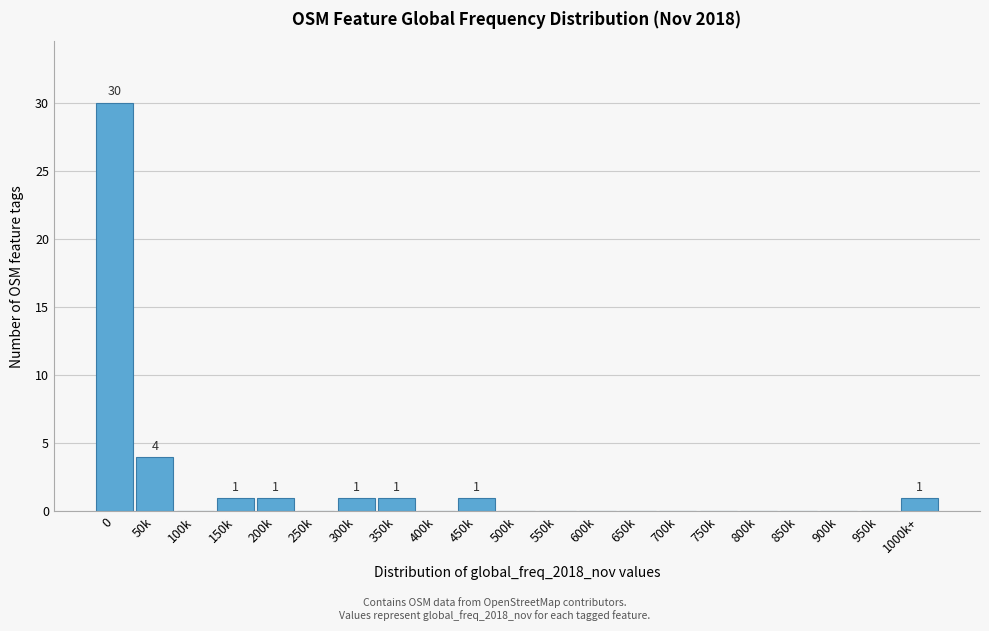

Reading left to right, extract all data points from this chart.

0=30	50k=4	100k=0	150k=1	200k=1	250k=0	300k=1	350k=1	400k=0	450k=1	500k=0	550k=0	600k=0	650k=0	700k=0	750k=0	800k=0	850k=0	900k=0	950k=0	1000k+=1